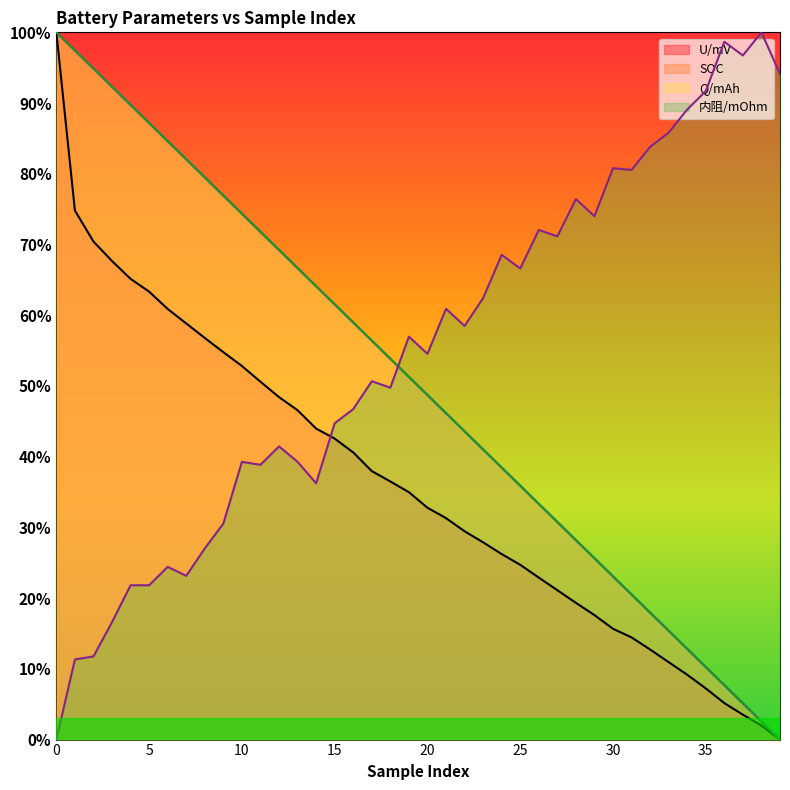

What is the average value of the Q/mAh series?

0.5